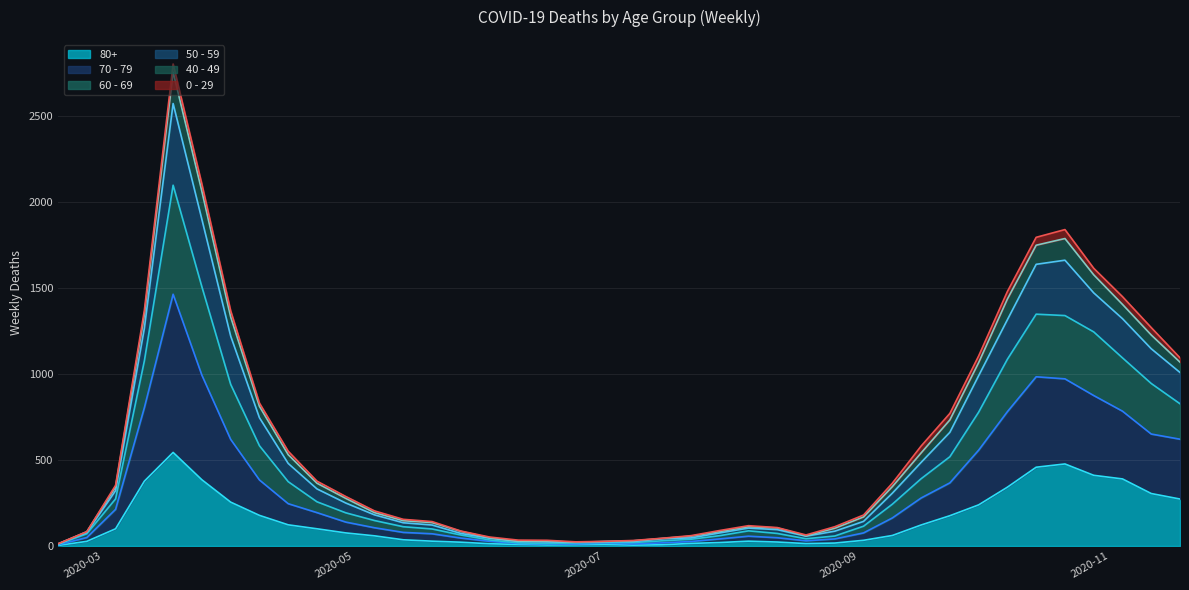

How many lines are shown in the chart?

6